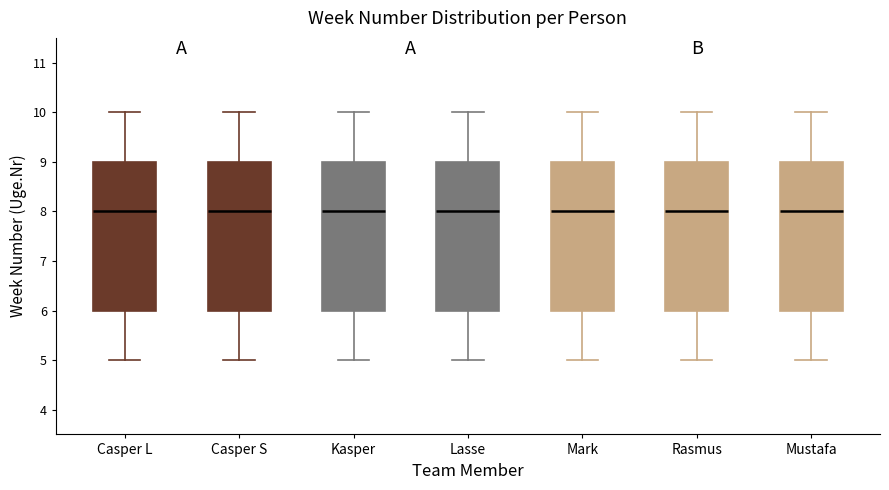

Reading left to right, transcribe this box plot: for each box, give where its median line is, the range the box spans, and where its two whiskers end, as read against the y-axis. The values are not printed on the chart, so give them approximately, as read against the axis.

Casper L: median 8, box 6 to 9, whiskers 5 to 10
Casper S: median 8, box 6 to 9, whiskers 5 to 10
Kasper: median 8, box 6 to 9, whiskers 5 to 10
Lasse: median 8, box 6 to 9, whiskers 5 to 10
Mark: median 8, box 6 to 9, whiskers 5 to 10
Rasmus: median 8, box 6 to 9, whiskers 5 to 10
Mustafa: median 8, box 6 to 9, whiskers 5 to 10